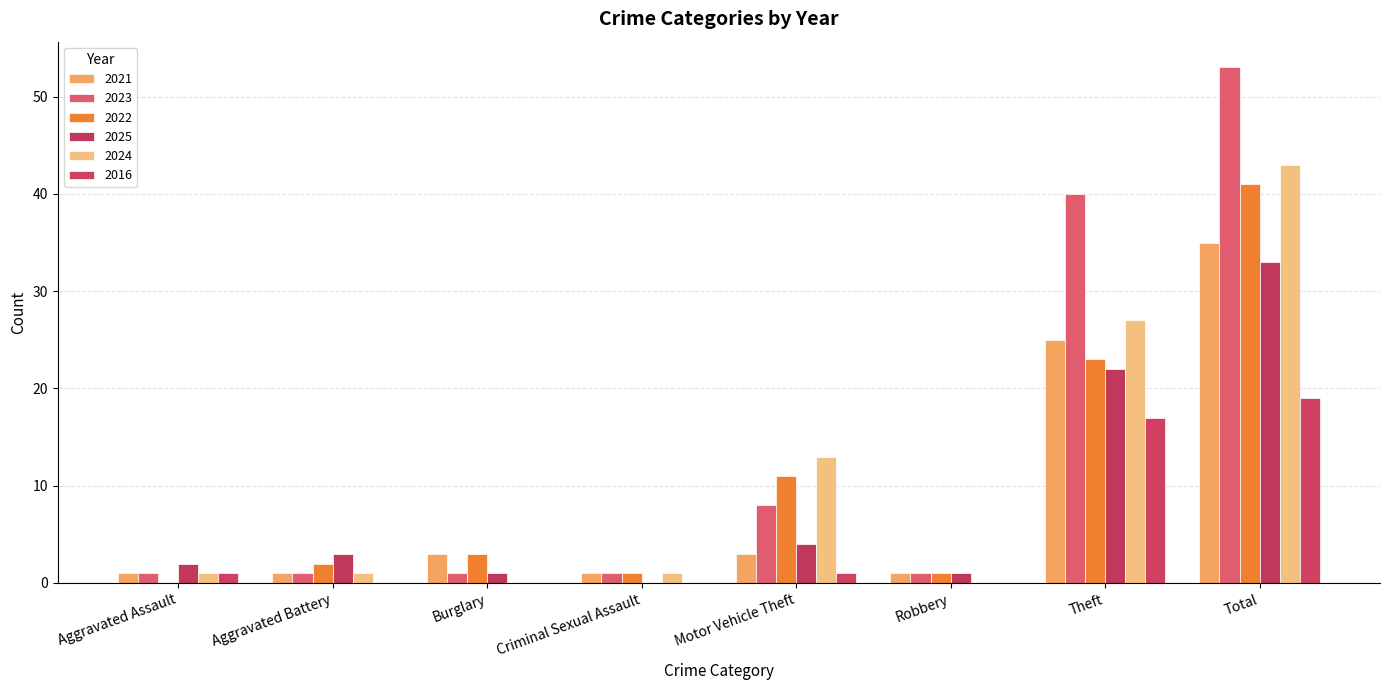

How many series are shown in this chart?

6